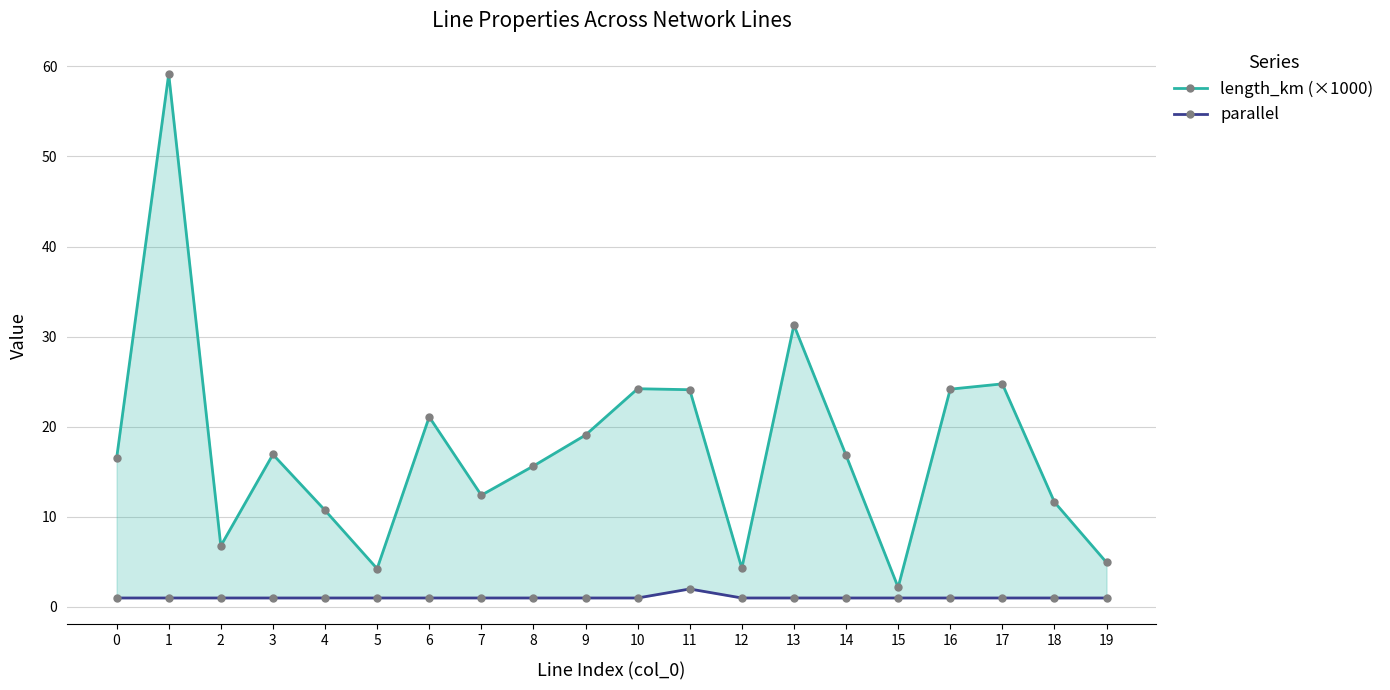

How many series are shown in this chart?

2